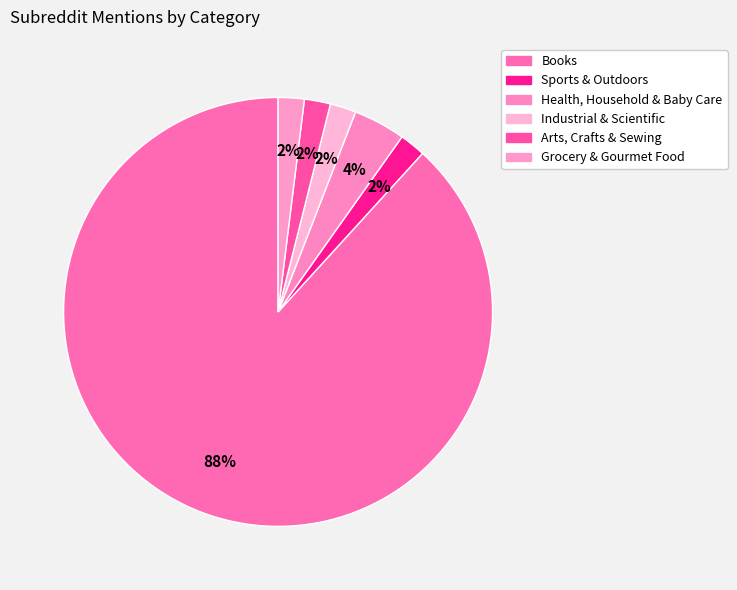

What percentage is the Arts, Crafts & Sewing slice, to the nearest percent?

2%